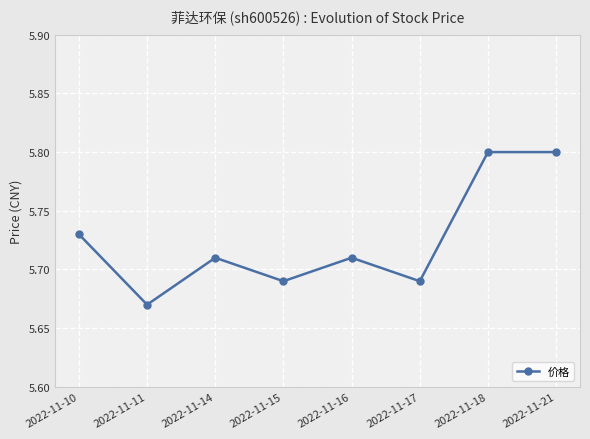

Which category has the lowest value across all series?

2022-11-11